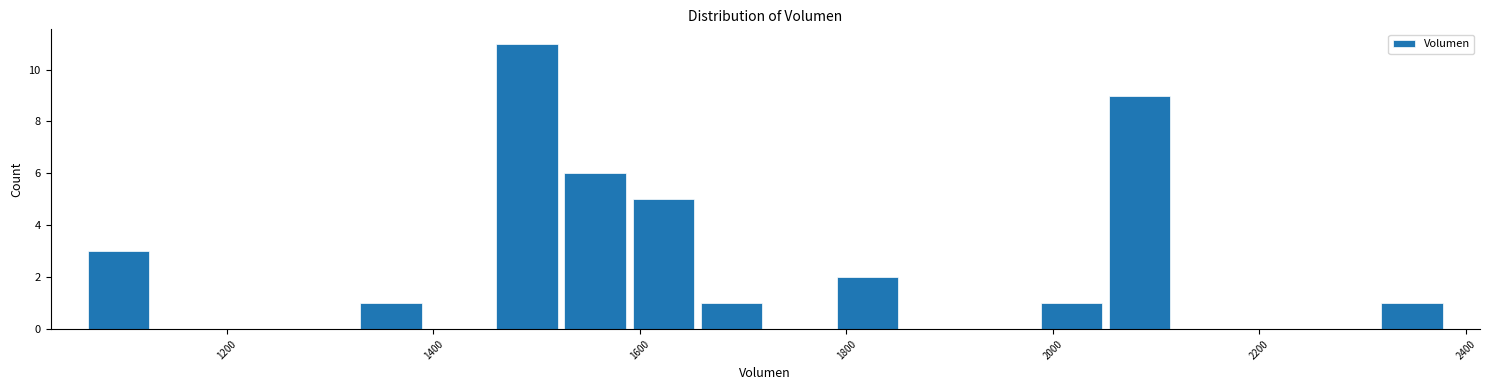

Around what value on the x-axis is the tallest bar? Give the approximate position of its centre, as read against the axis.

1500